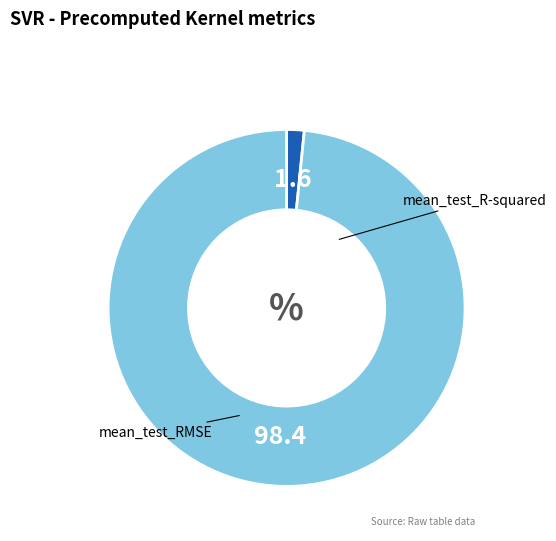

Is there any slice that represents more than half of the pie?

Yes